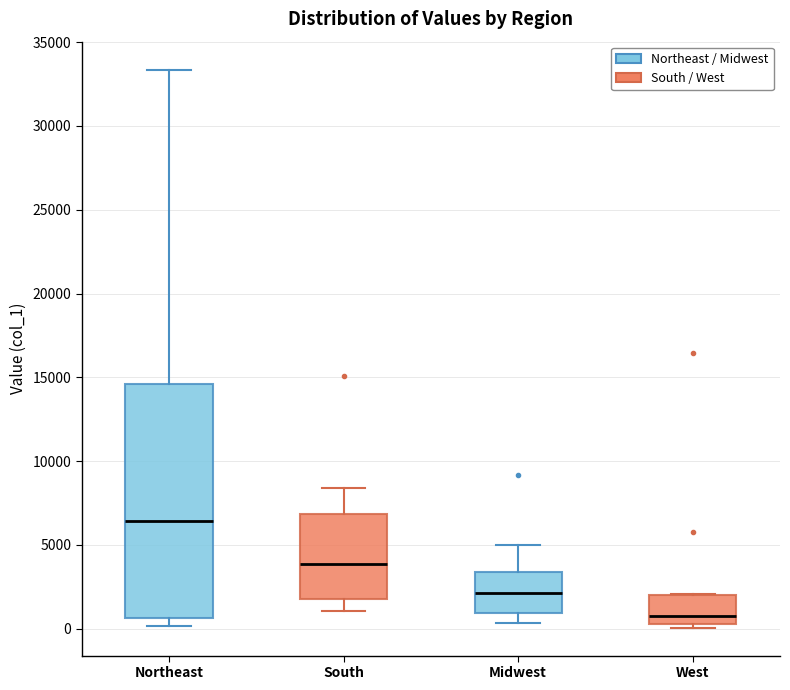

Where does the median line of the box for Northeast sit on the y-axis? The values are not printed on the chart, so give them approximately, as read against the axis.

6500